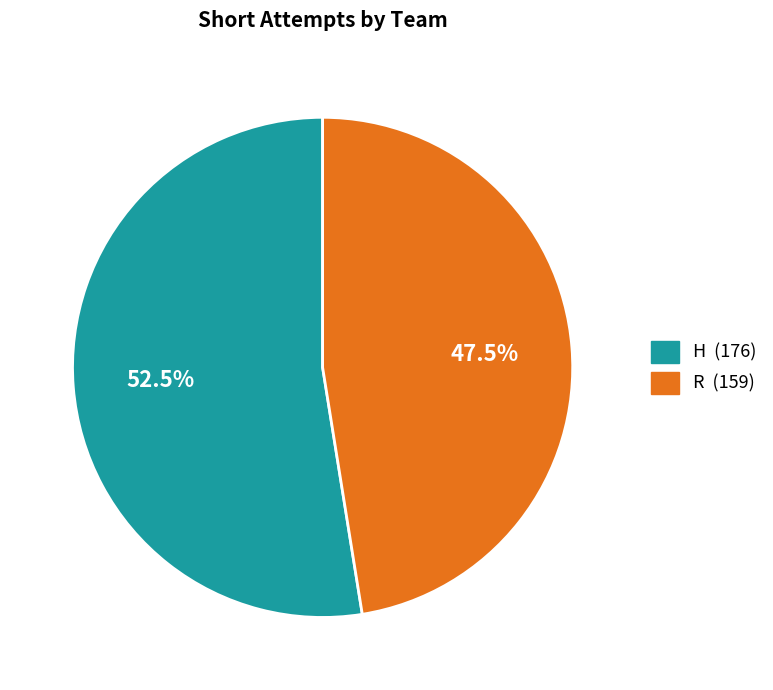

Which category has the smallest portion of the pie?

R